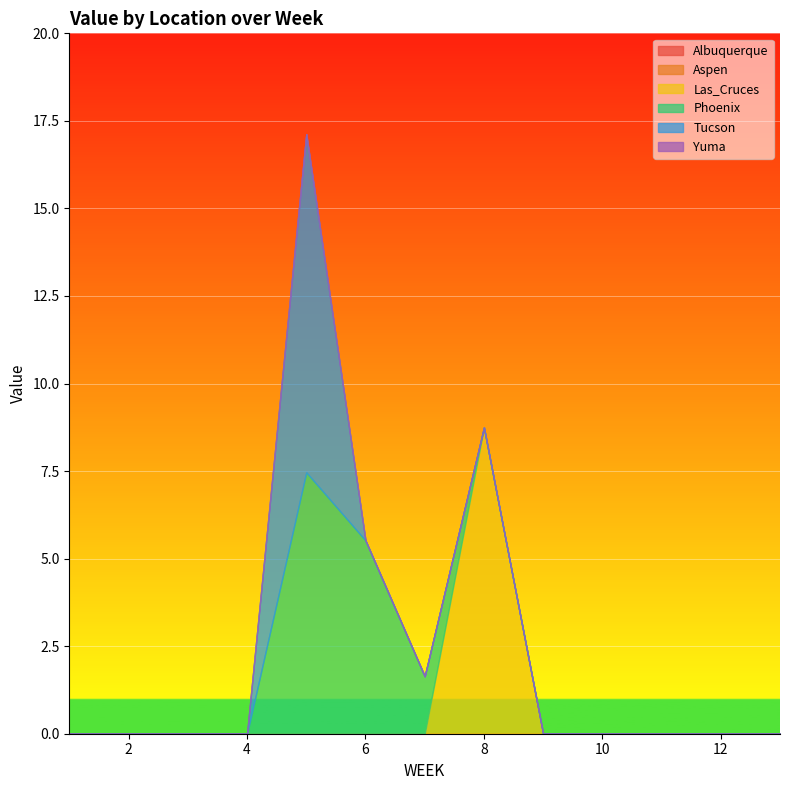

Which series has the widest spread of values?

Tucson